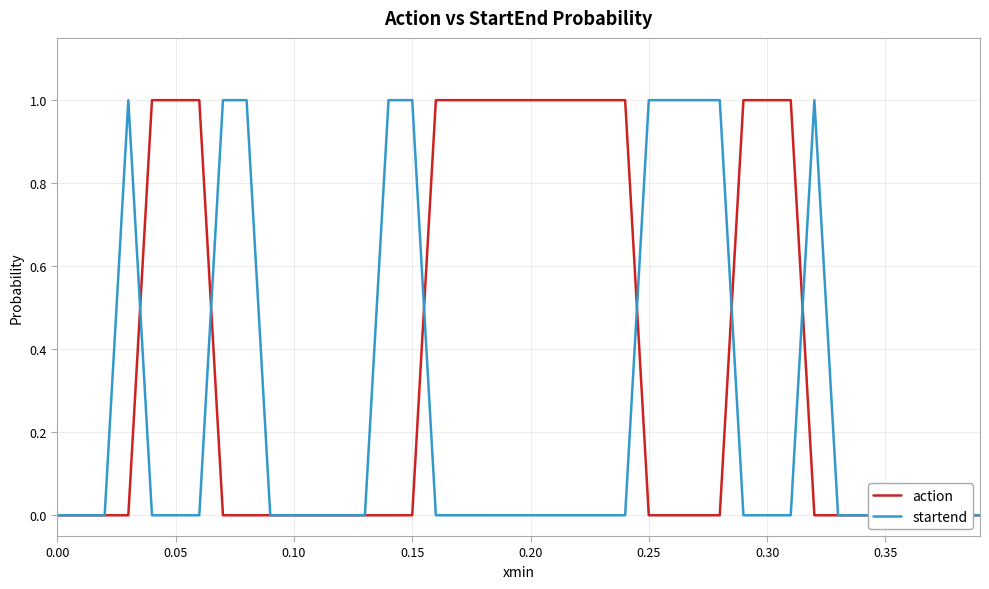

The value of action at 0.15 is 0.0. True or false?

True